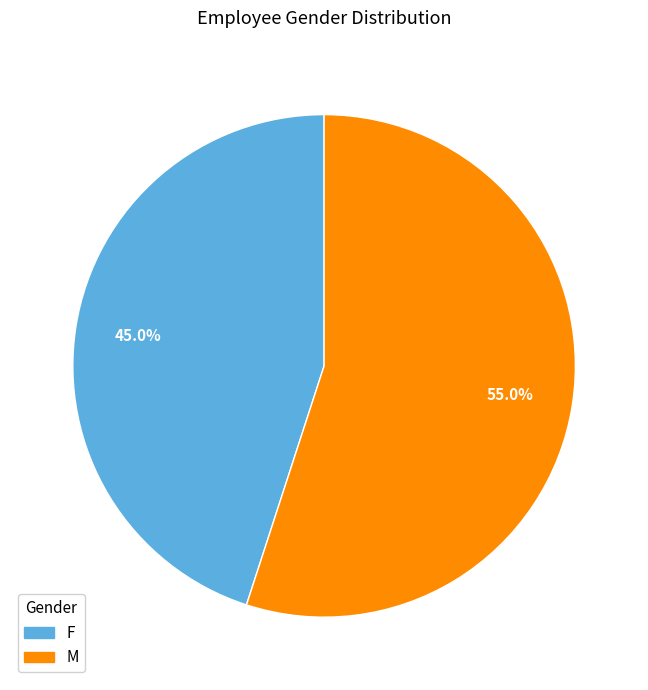

True or false: M accounts for 55% of the total.

True